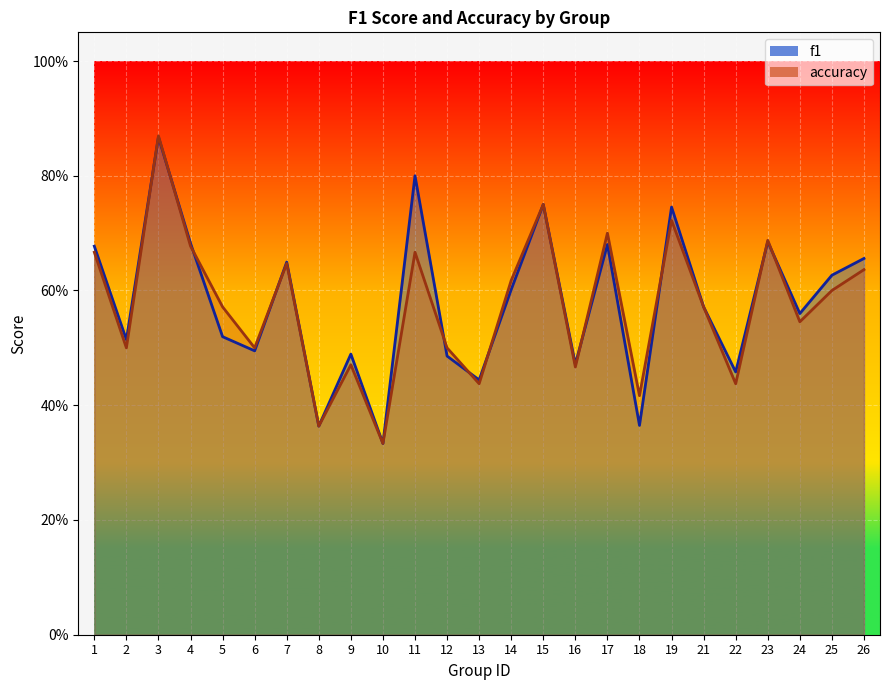

What value does the accuracy series have at 17?

0.7